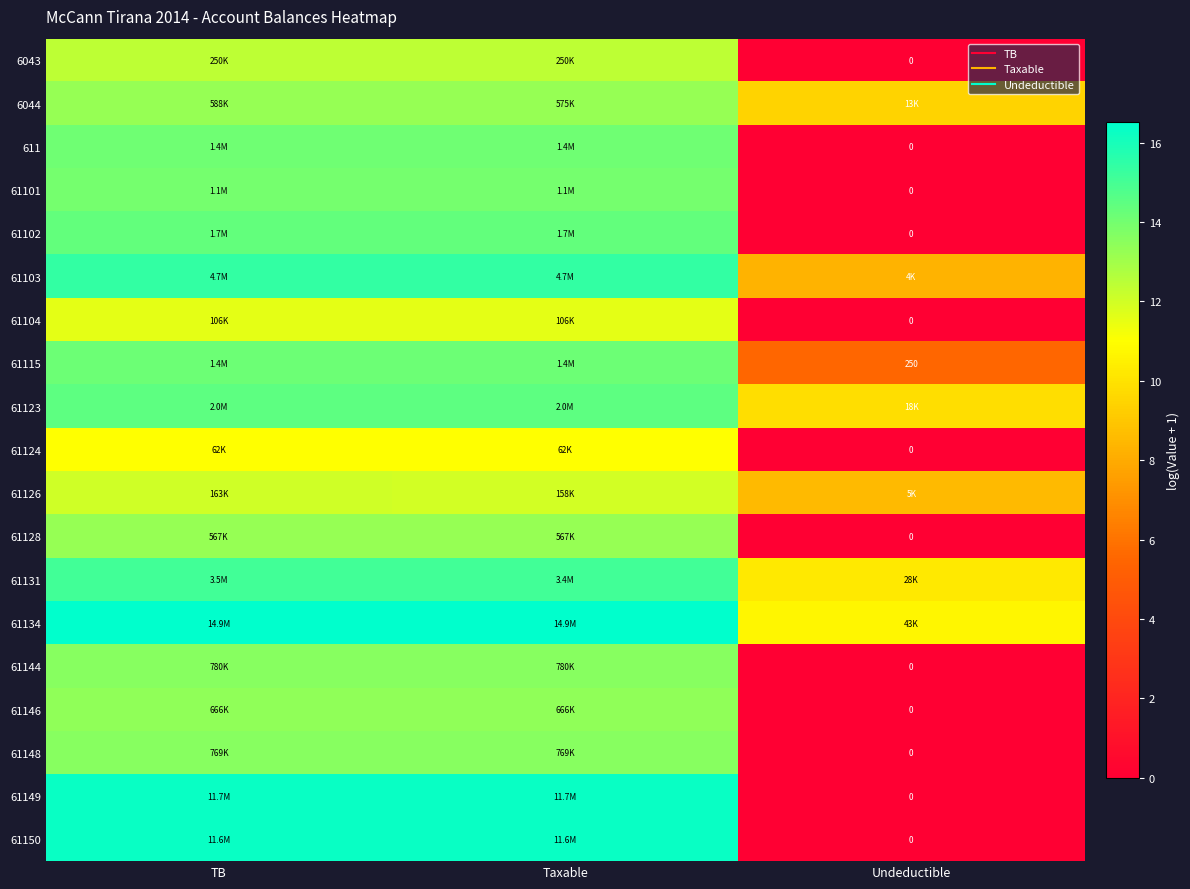

What is the difference between the maximum and minimum values in the 61124 series?

11.0